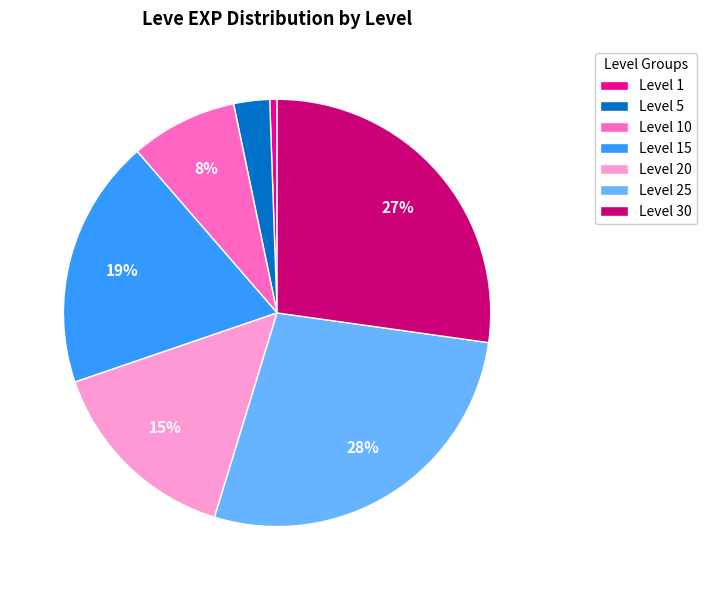

How many slices are in this pie chart?

7